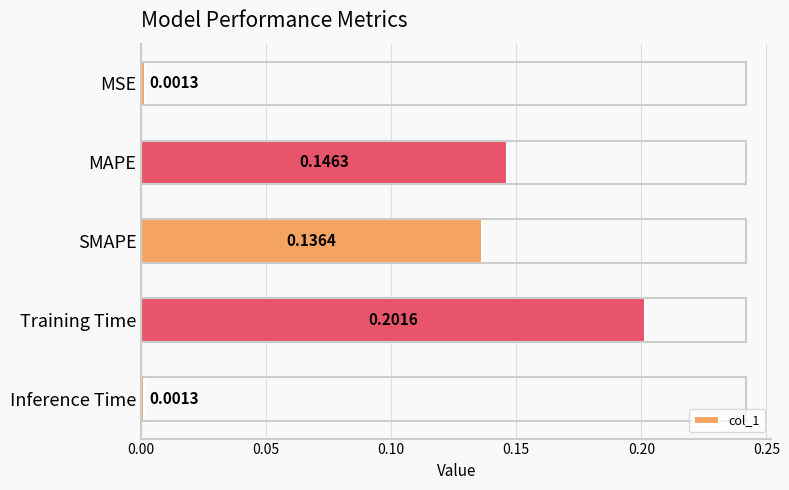

What is the label of the 5th bar from the top?

Inference Time